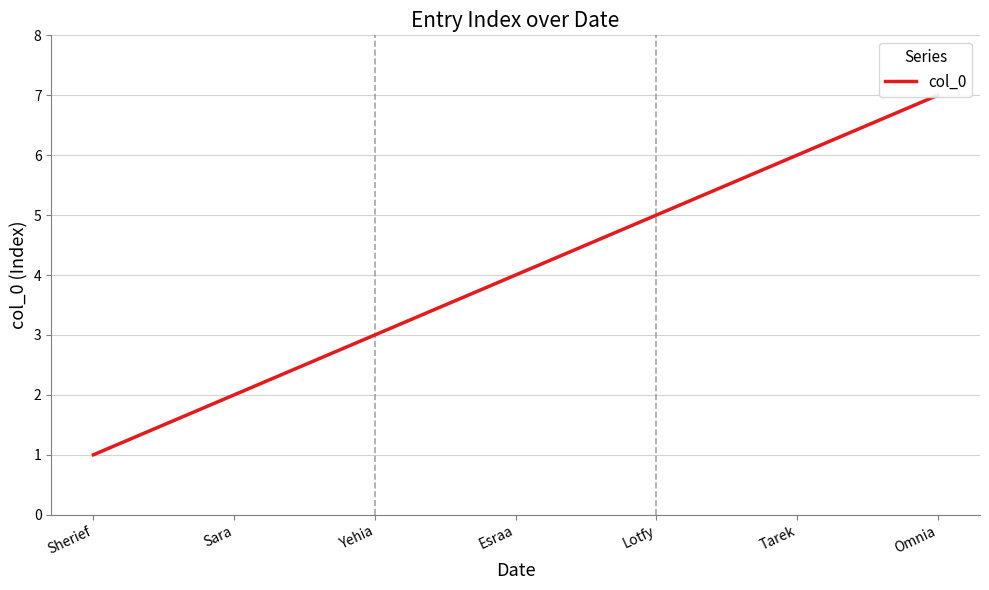

Does the chart have visible grid lines?

Yes